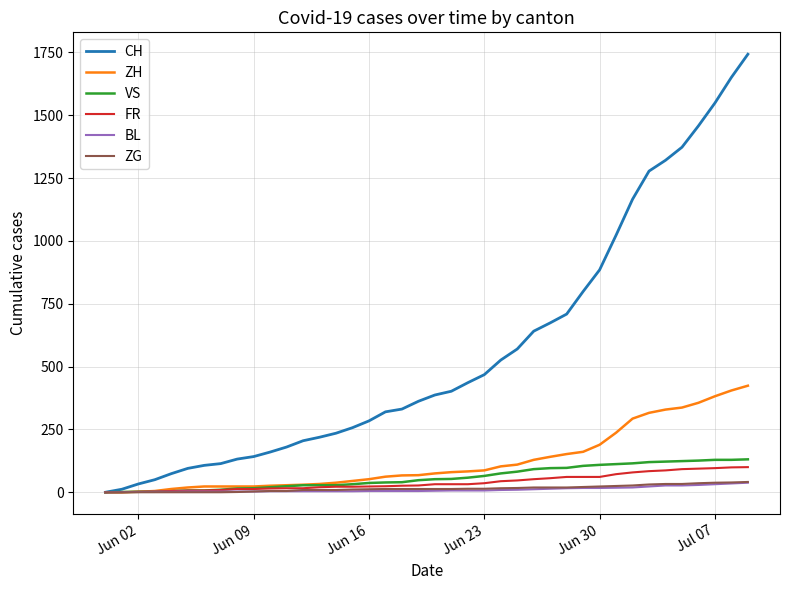

What is the maximum value shown in the chart?

1743